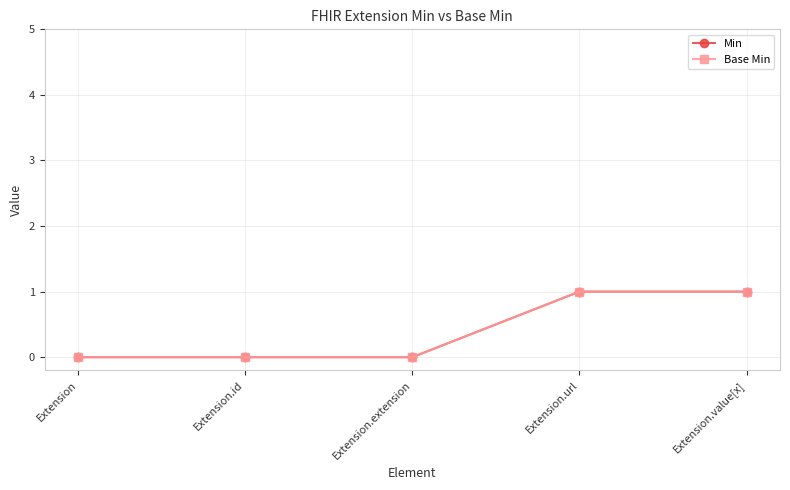

At which category is the sum across all series the highest?

Extension.url